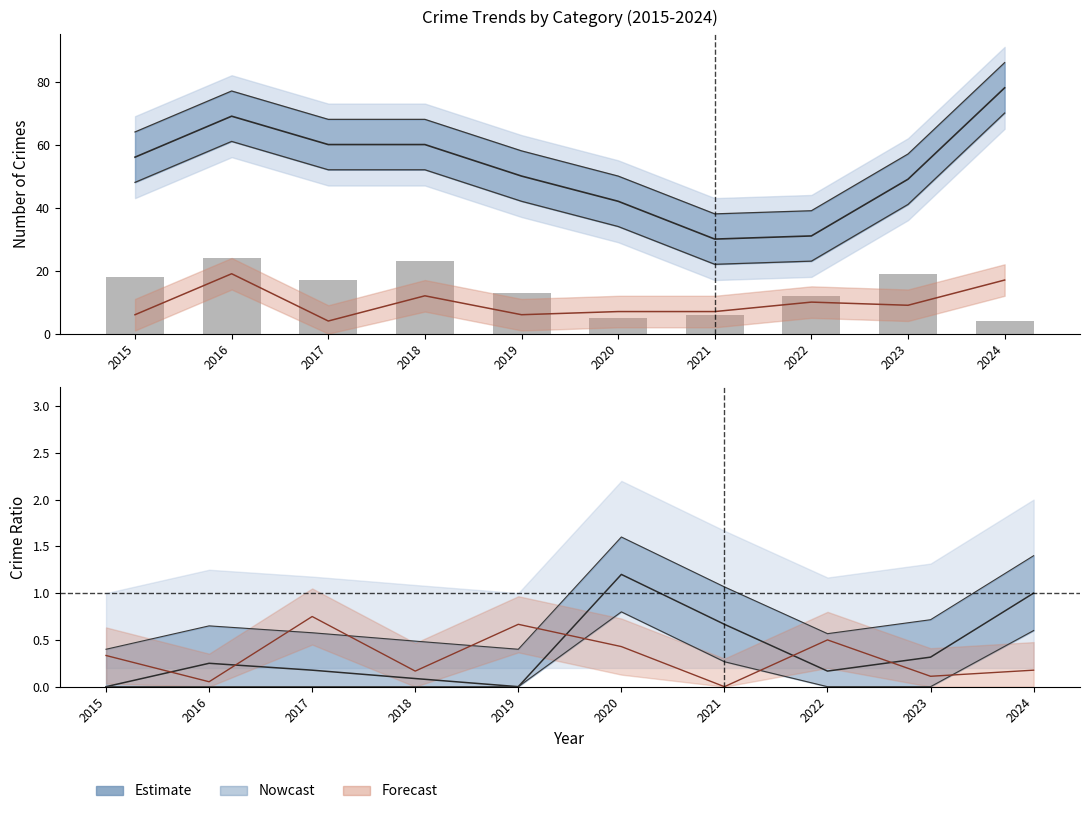

Is it true that Burglary equals 17.0 at 2017?

True